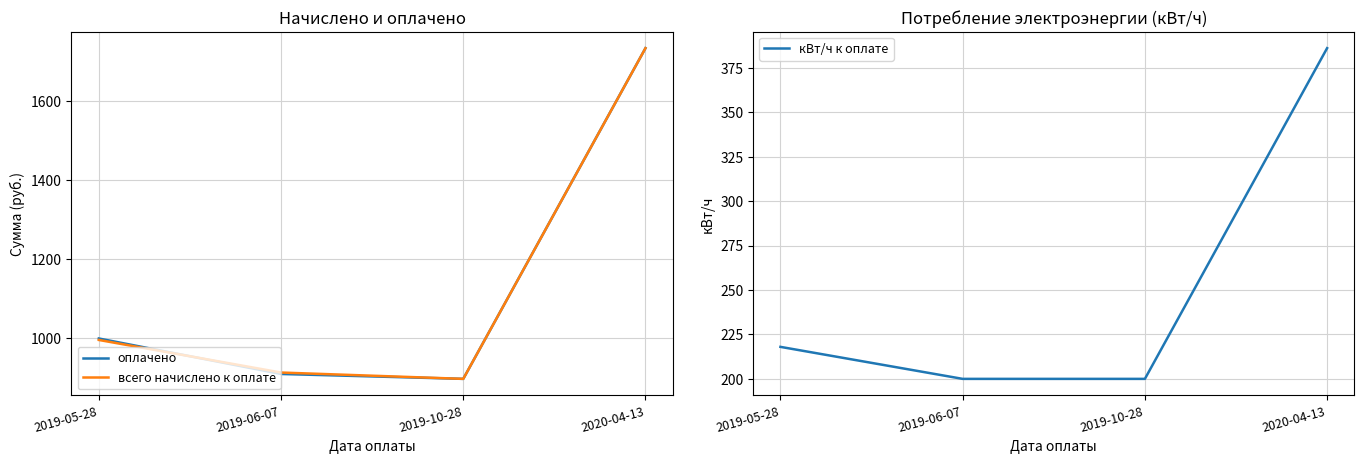

At which category does the chart reach its peak across all series?

2020-04-13